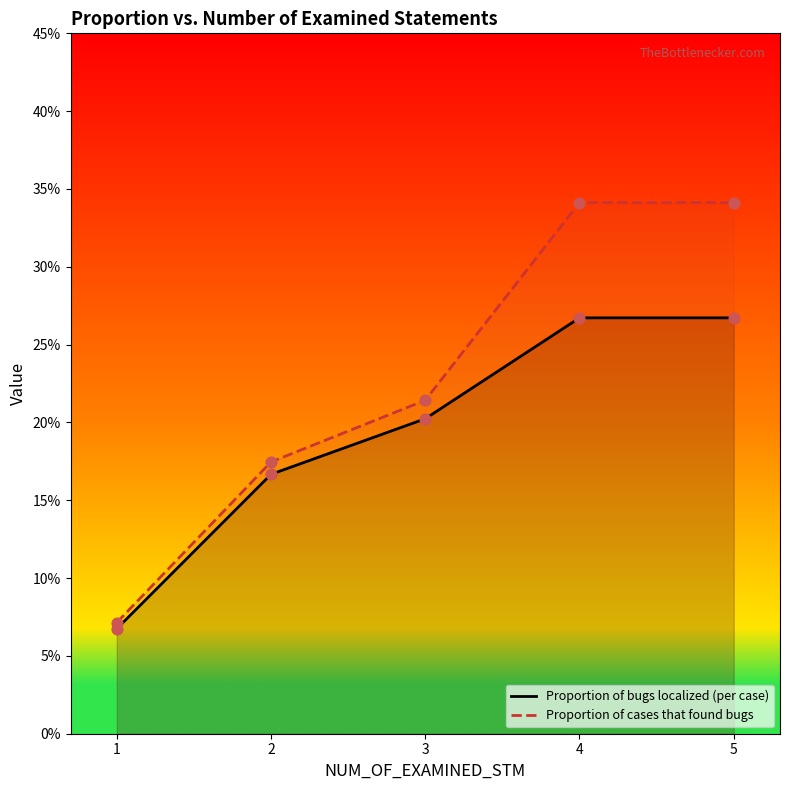

Which series reaches the maximum Y coordinate?

Proportion of cases that found bugs